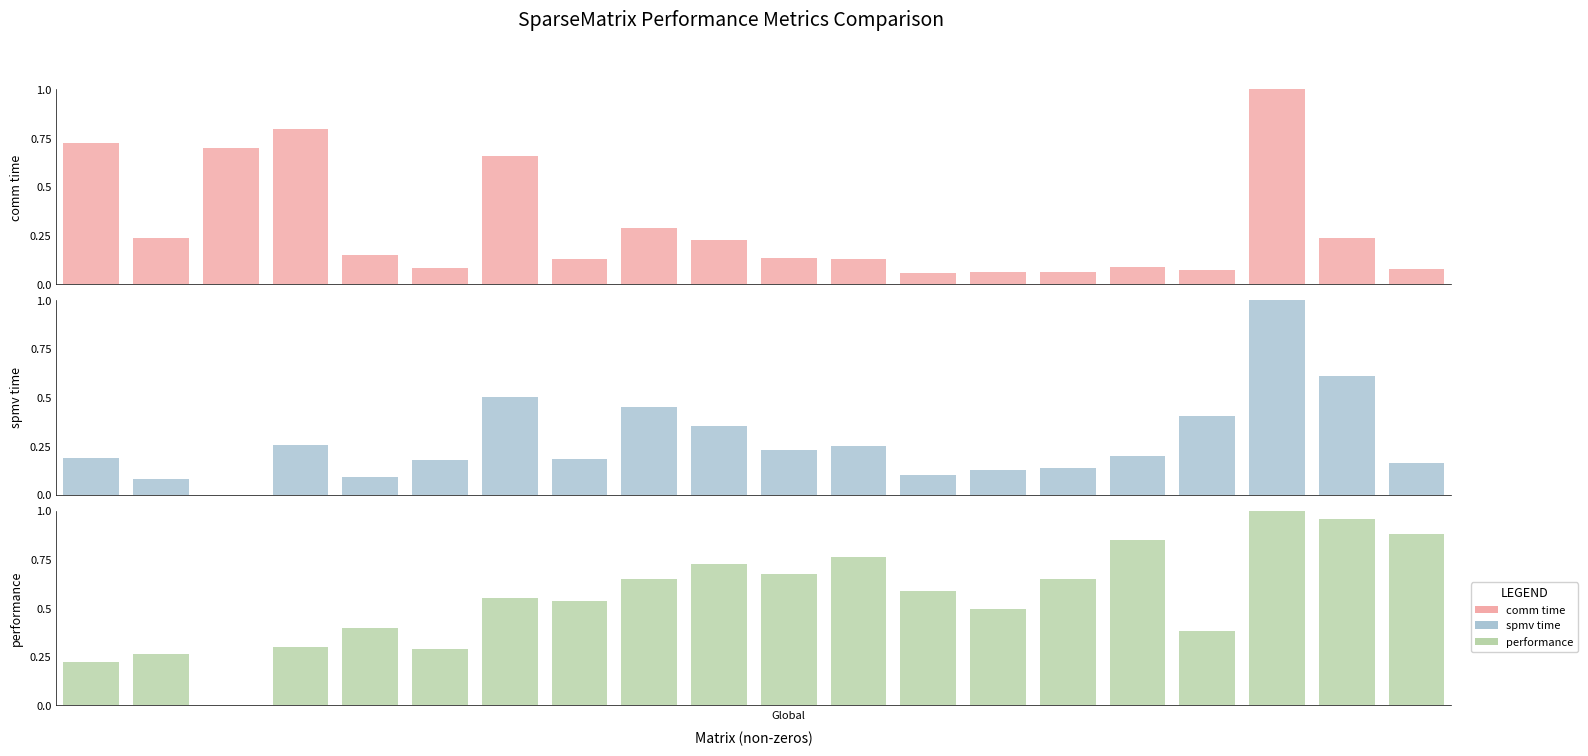

What is the maximum value shown in the chart?

1.0